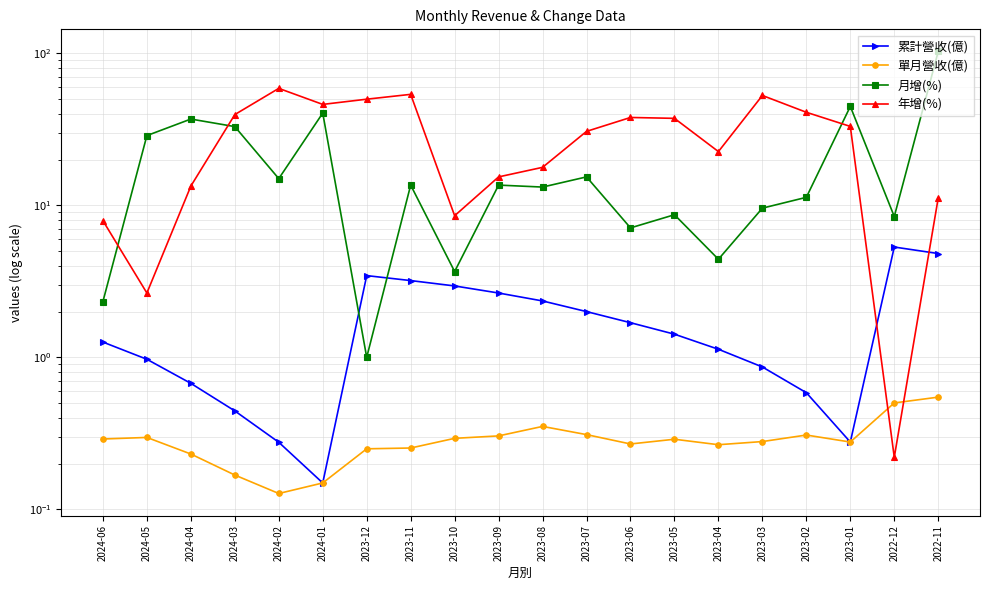

The 月增(%) series shows 24.9 at 2024-02. True or false?

False